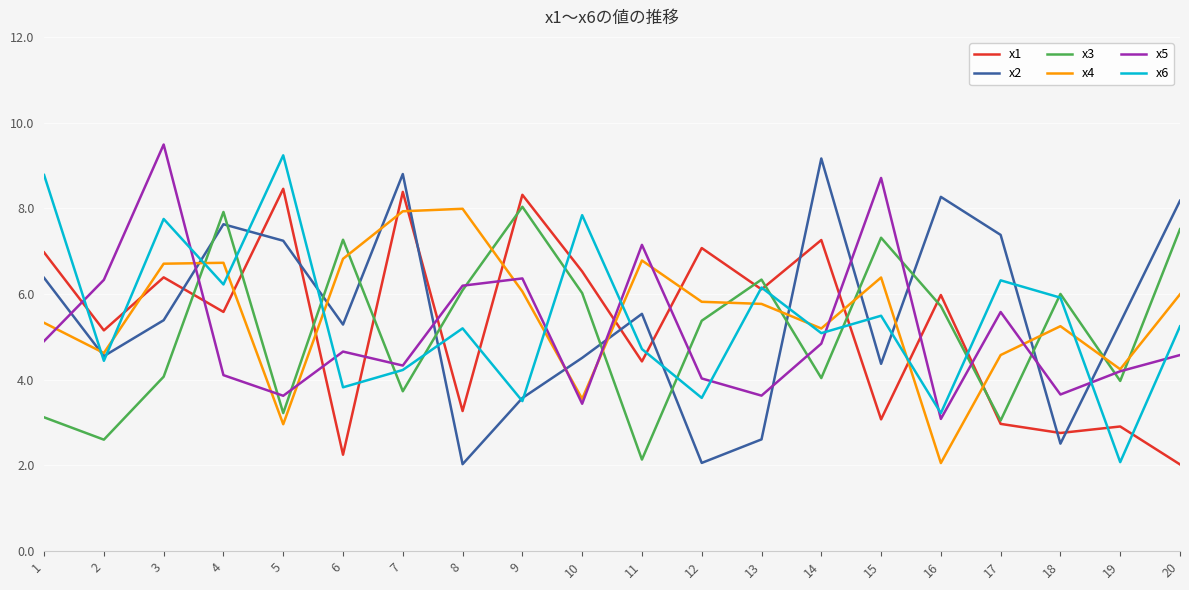

In x5, how many points are lower than both neighbors (excluding endpoints)?

6